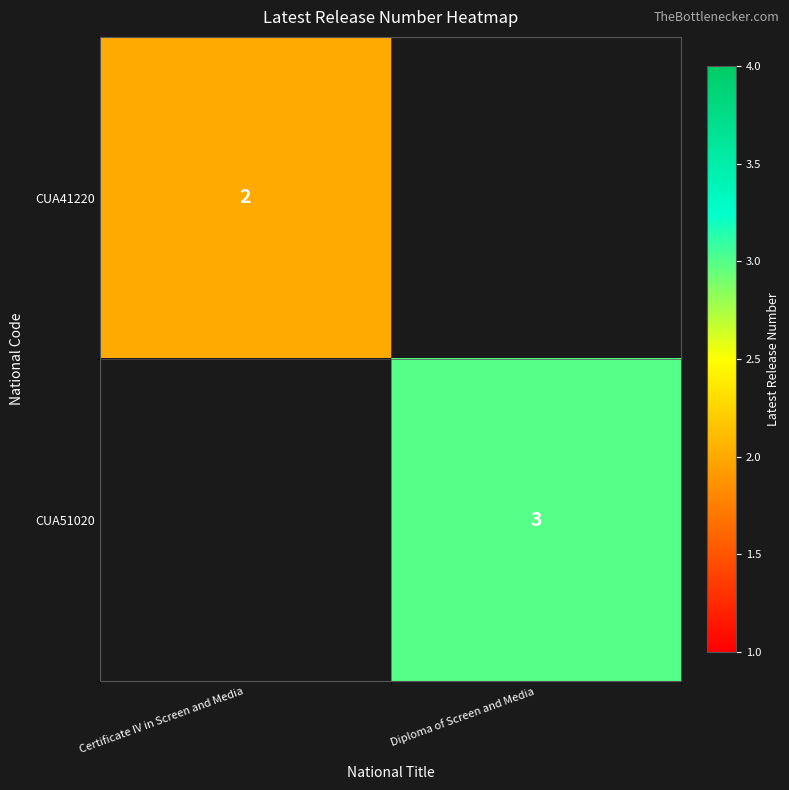

At how many categories does at least one series exceed 2?

1